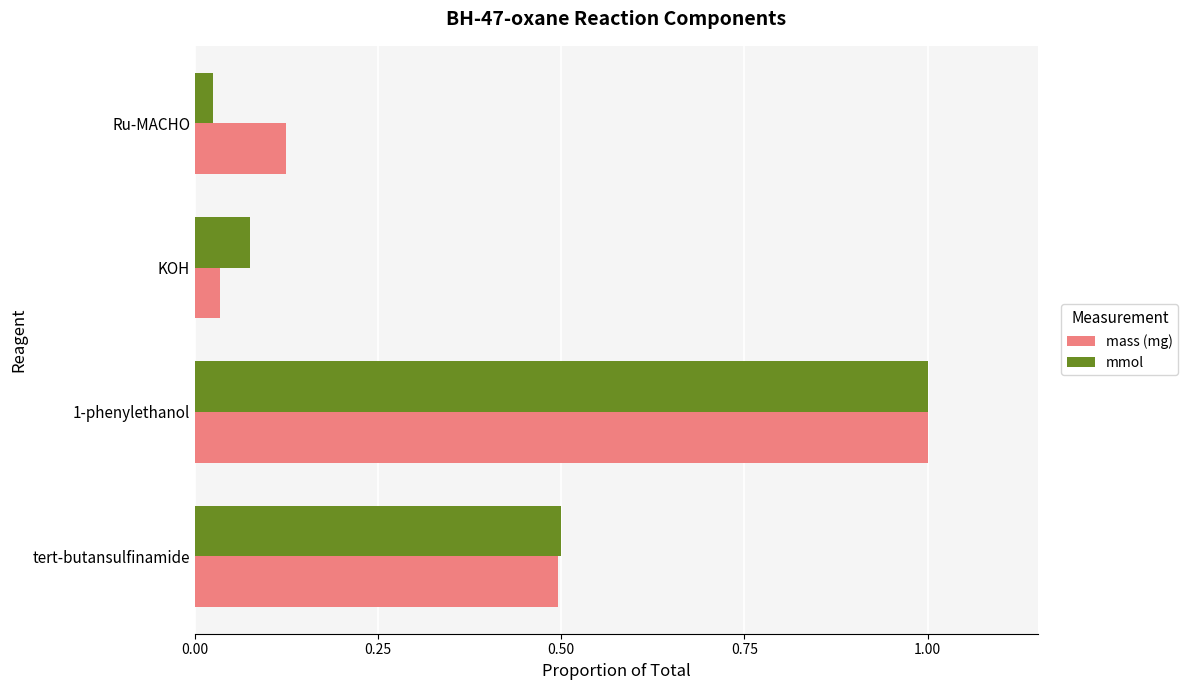

At which category is the sum across all series the highest?

1-phenylethanol